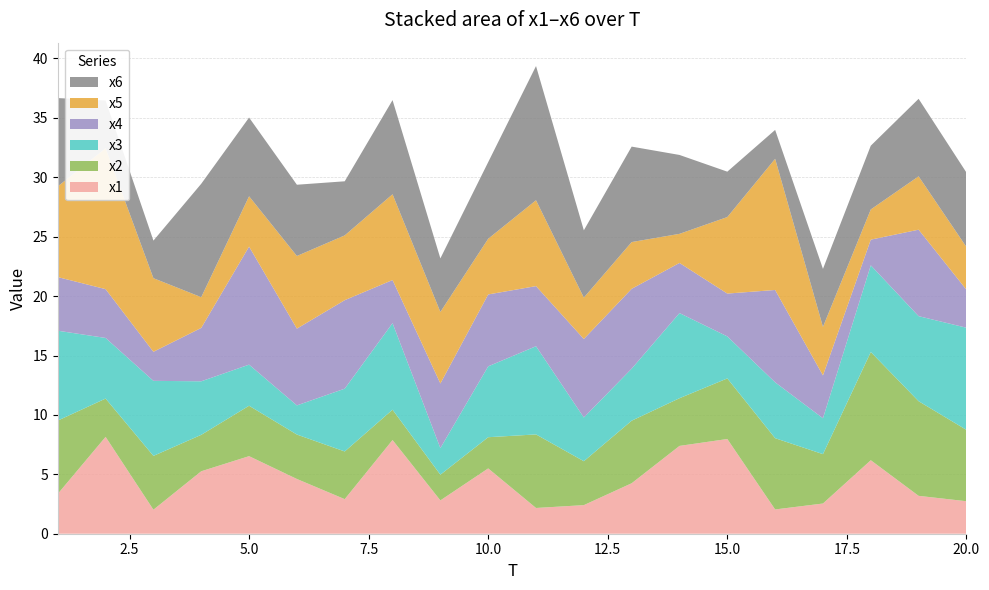

Reading left to right, list all the values displayed in this chart.

x1: 3.4	8.2	2.0	5.3	6.5	4.6	2.9	7.9	2.8	5.5	2.2	2.4	4.2	7.4	8.0	2.0	2.5	6.2	3.2	2.7
x2: 6.2	3.2	4.5	3.1	4.2	3.7	4.0	2.6	2.2	2.6	6.2	3.7	5.3	4.0	5.1	6.0	4.2	9.1	8.0	6.0
x3: 7.6	5.1	6.3	4.5	3.5	2.5	5.3	7.3	2.2	6.0	7.4	3.7	4.4	7.2	3.5	4.7	3.0	7.3	7.2	8.6
x4: 4.5	4.1	2.4	4.5	9.9	6.5	7.4	3.6	5.4	6.1	5.1	6.6	6.7	4.2	3.6	7.8	3.6	2.2	7.3	3.2
x5: 7.6	11.9	6.2	2.6	4.2	6.1	5.5	7.2	6.0	4.7	7.2	3.5	3.9	2.4	6.4	11.0	4.1	2.5	4.5	3.6
x6: 7.4	4.0	3.2	9.5	6.6	6.0	4.6	7.9	4.5	6.4	11.3	5.7	8.0	6.6	3.8	2.4	4.9	5.4	6.5	6.3